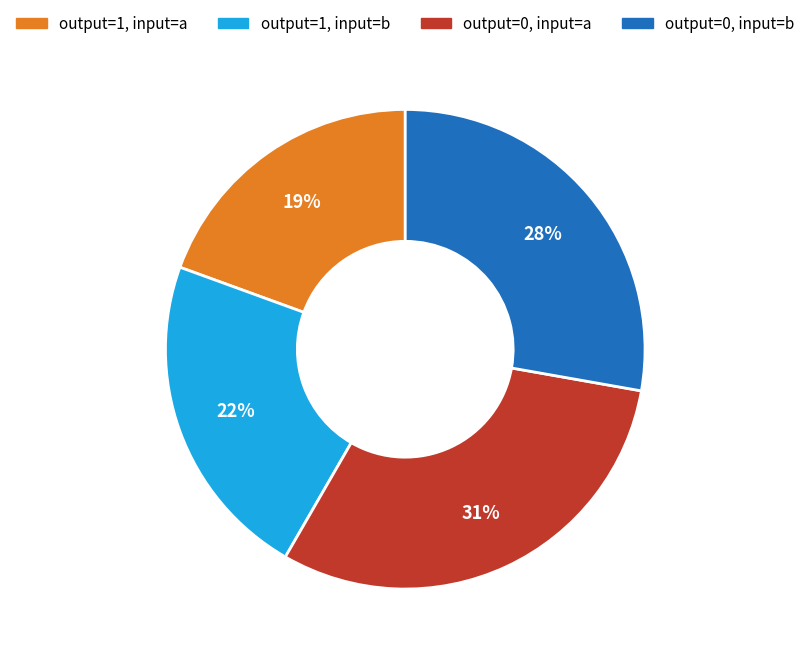

Rank the categories by value from highest to lowest.

output=0, input=a, output=0, input=b, output=1, input=b, output=1, input=a